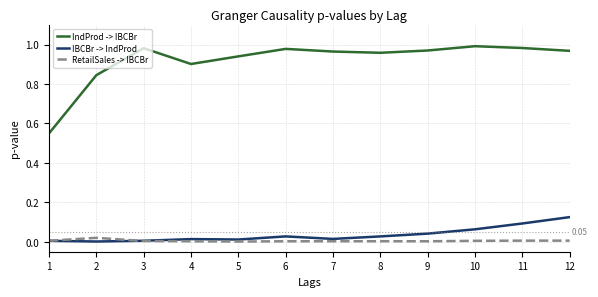

Which series has the largest total across all categories?

IndProd -> IBCBr